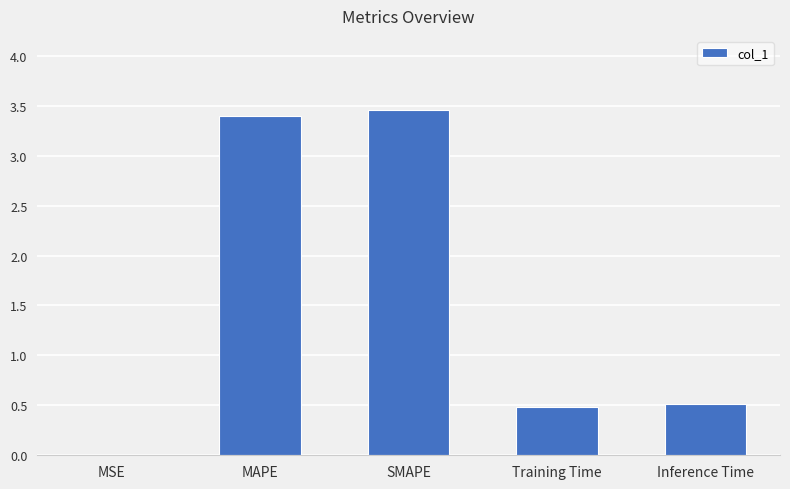

True or false: the data shows 0.3 at Training Time.

False